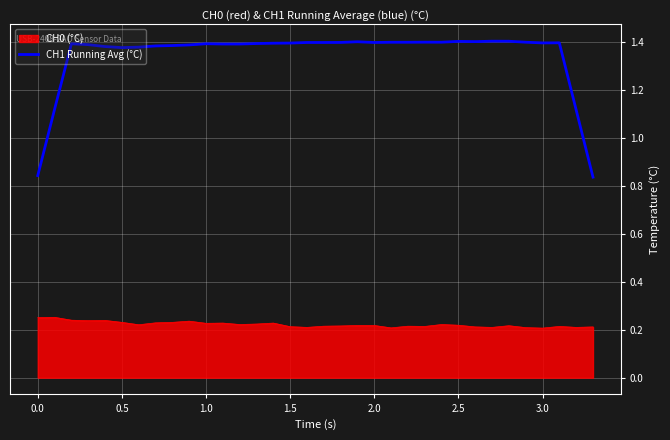

Which series has the widest spread of values?

CH1 Running Avg (°C)